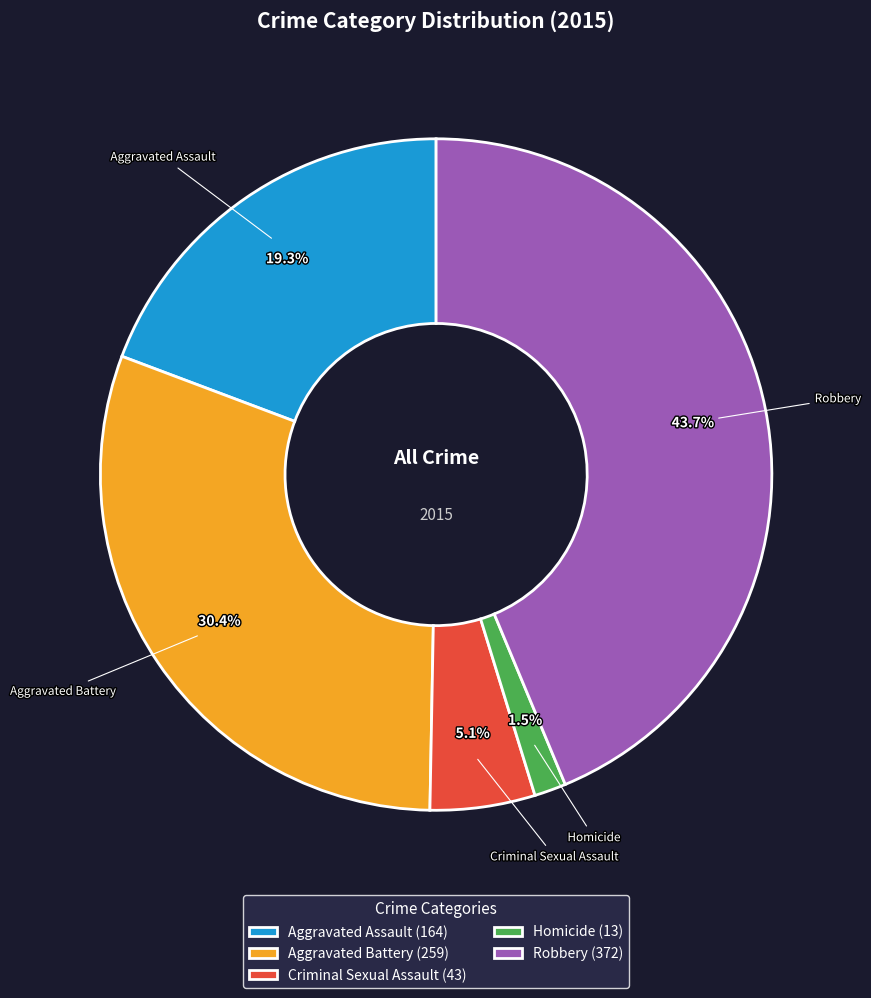

To the nearest percent, what is the difference between the Criminal Sexual Assault and Homicide slice percentages?

4%